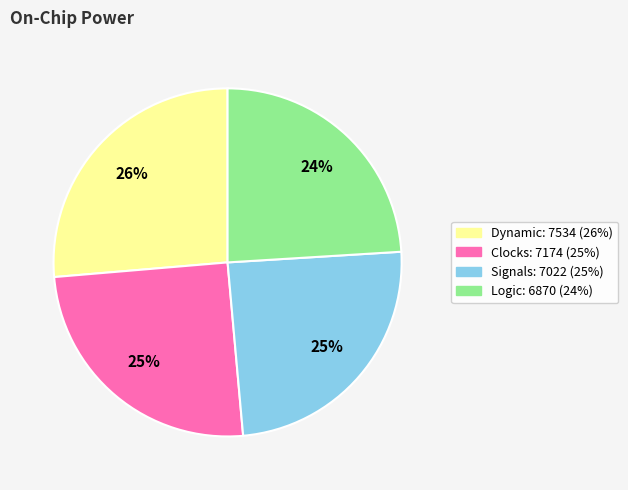

How many slices are in this pie chart?

4